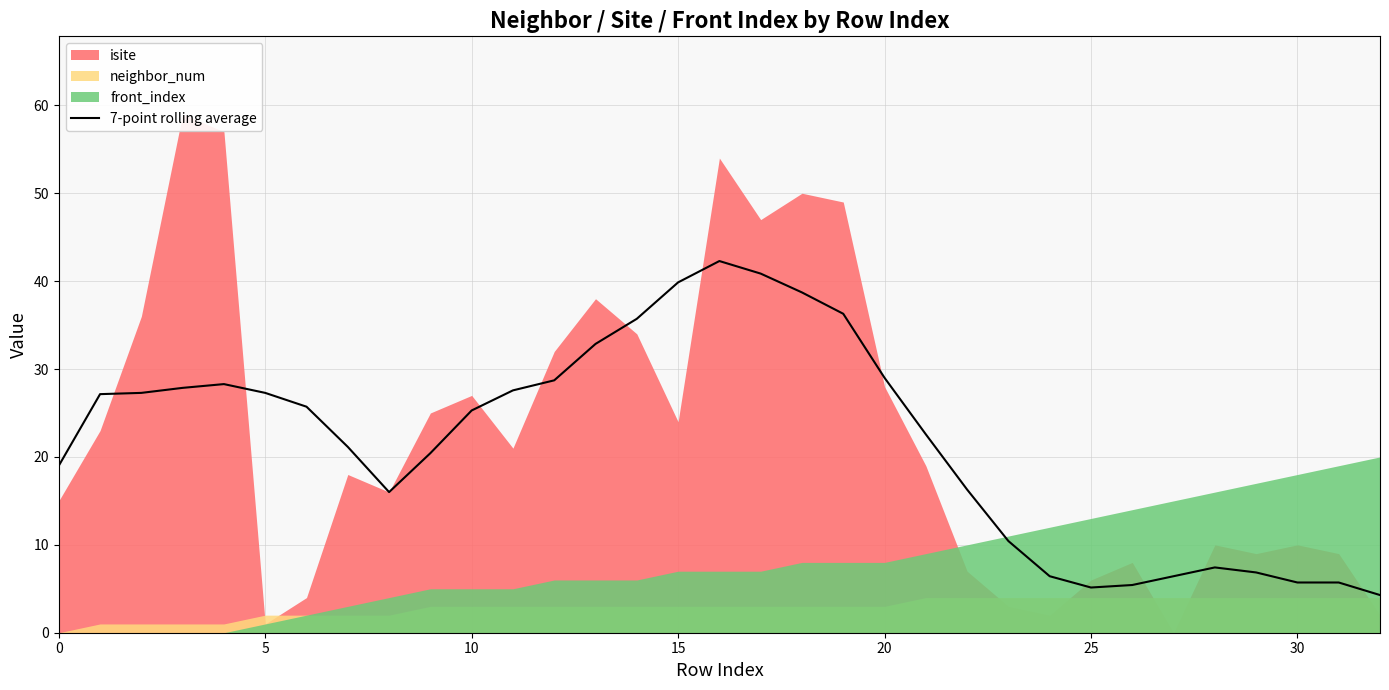

The chart shows a value of 19.0 at 0. True or false?

True